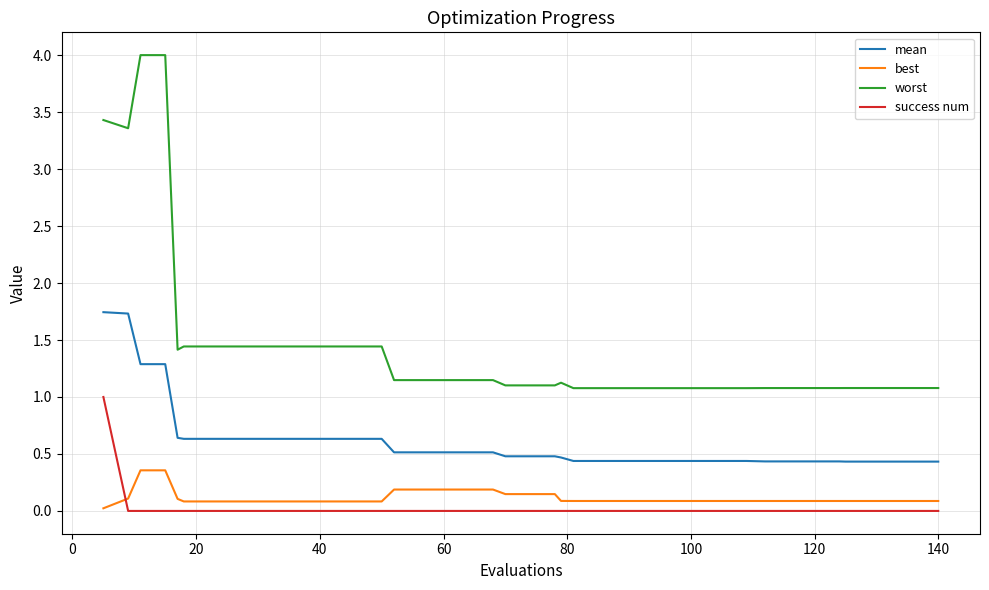

Which series has the largest total across all categories?

worst